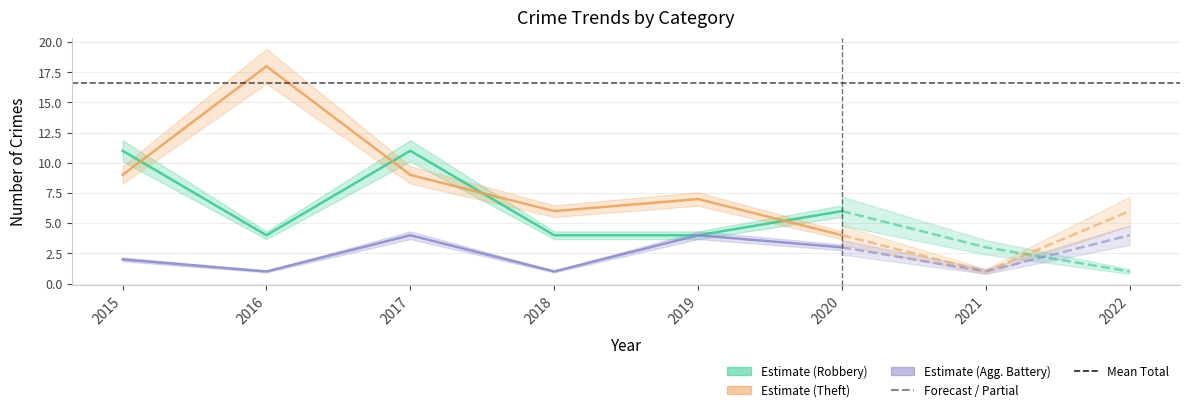

True or false: Aggravated Battery has a value of 1 at 2018.

True